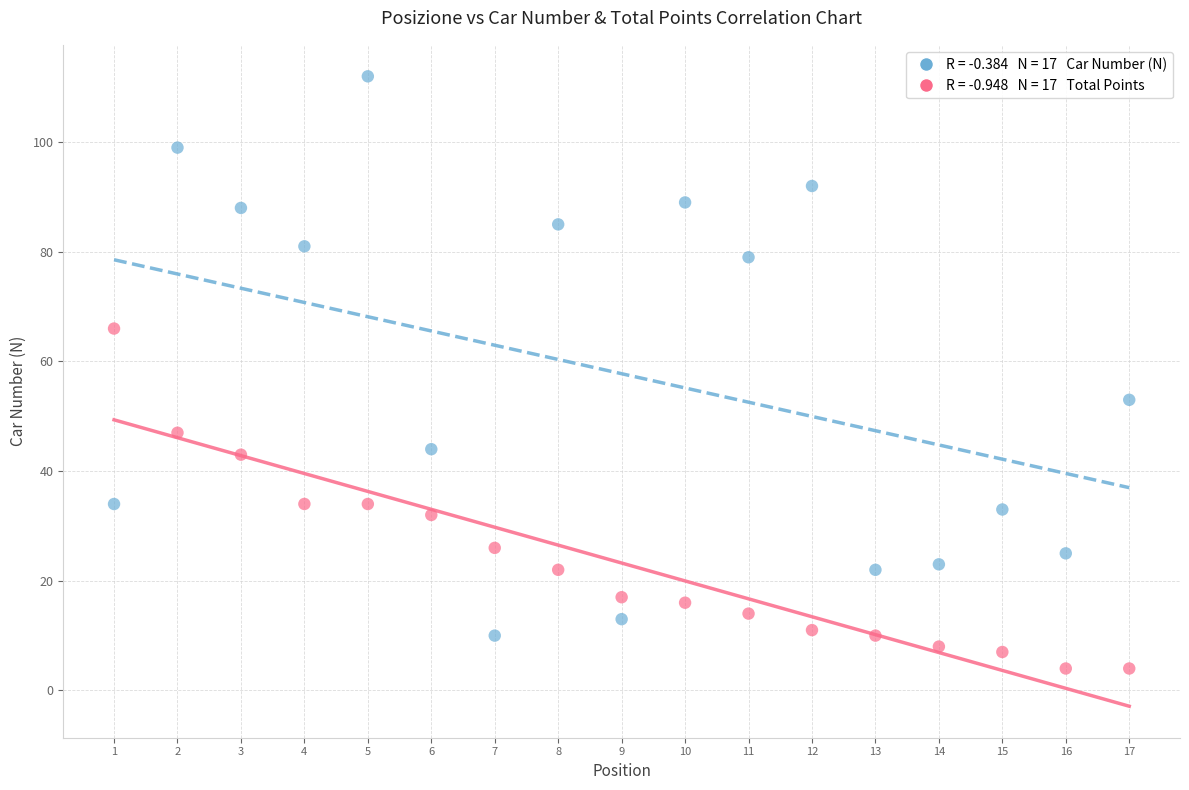

Across all series, what Y value is closest to 58?

53.0